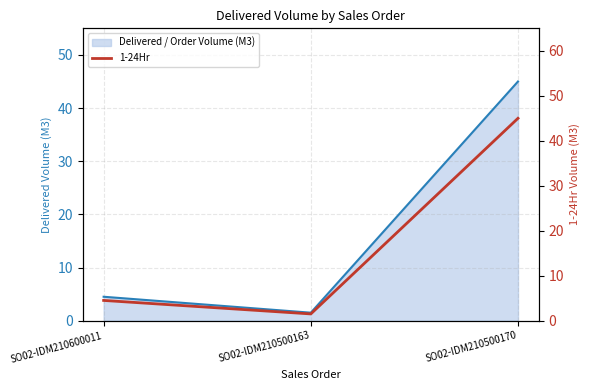

Count the number of categories in the chart.

3